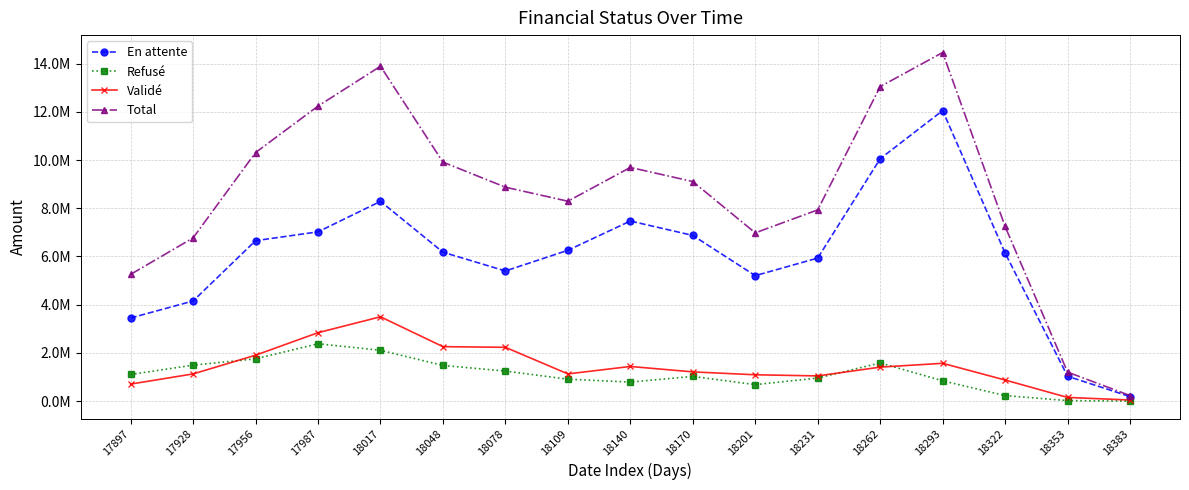

Between 17897 and 18231, which series saw the biggest shift?

Total